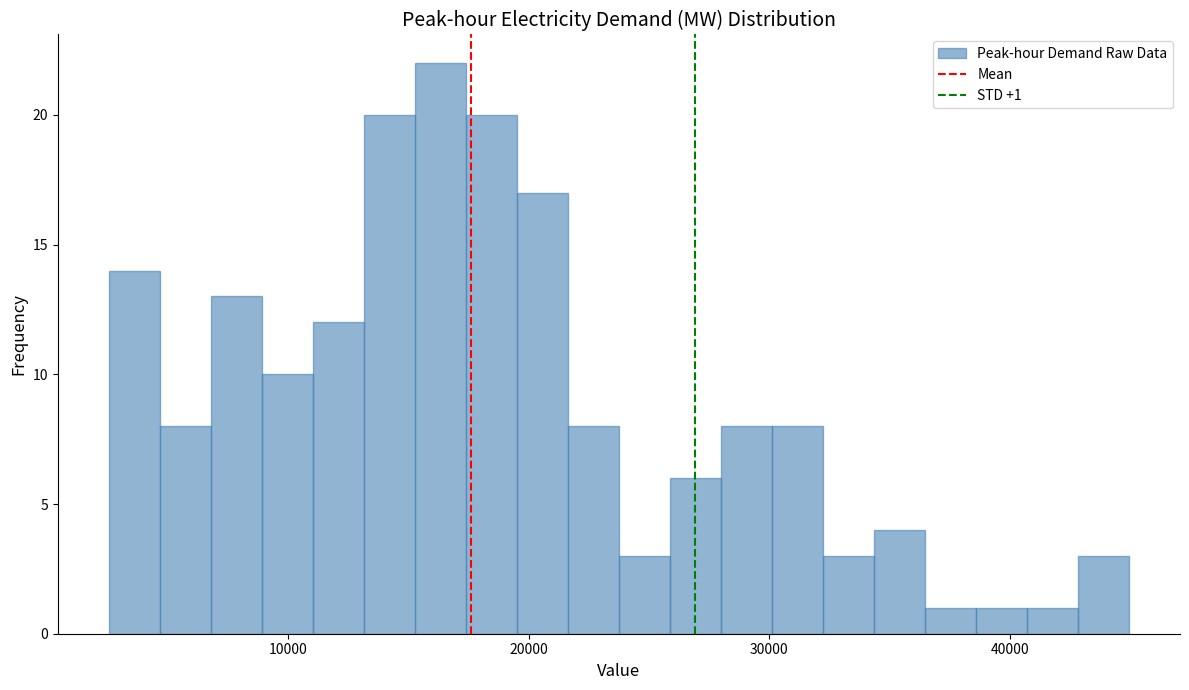

Around what value on the x-axis is the tallest bar? Give the approximate position of its centre, as read against the axis.

16000